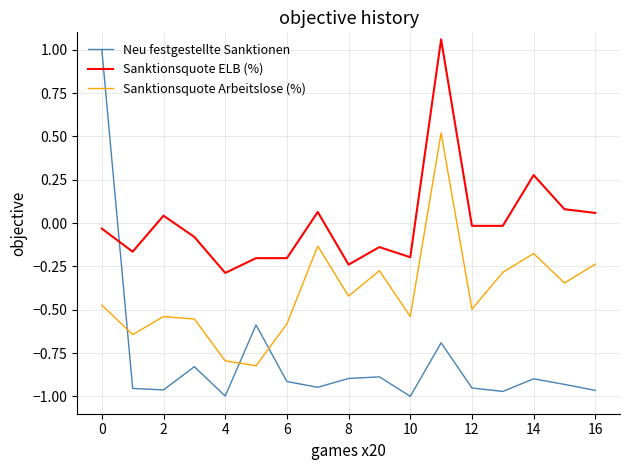

List the series in order of their peak value, highest first.

Sanktionsquote ELB (%), Neu festgestellte Sanktionen, Sanktionsquote Arbeitslose (%)